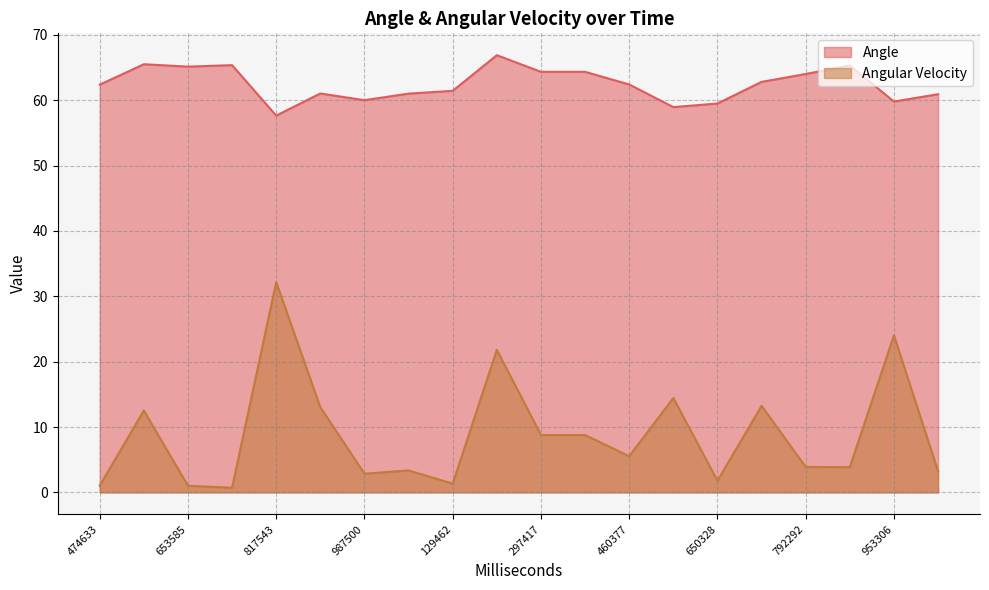

The Angle series shows 65.4 at 720568. True or false?

True